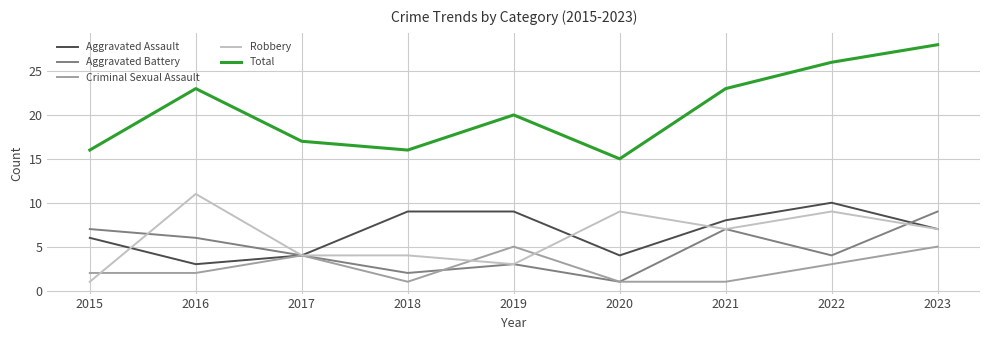

What is the maximum value for Total?

28